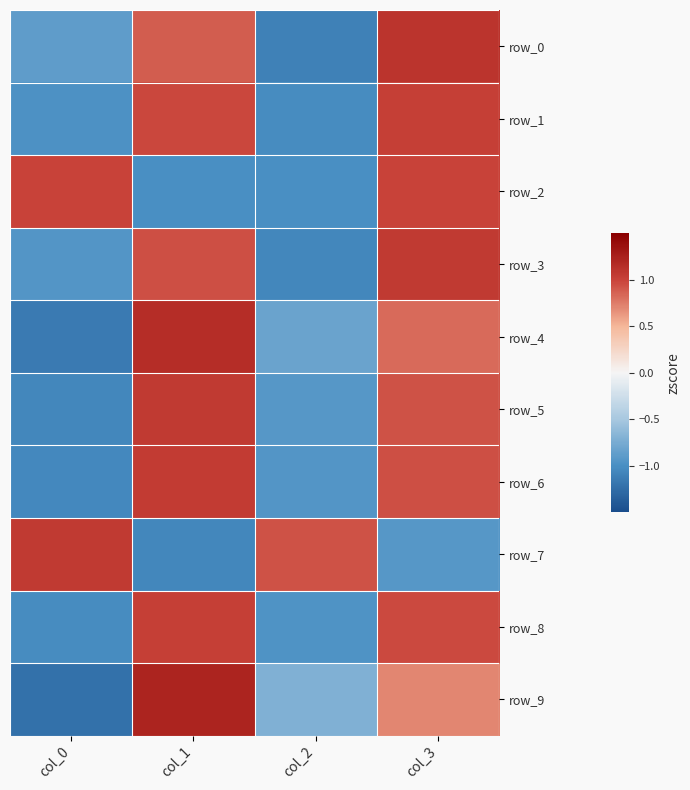

The row_4 series shows 0.7 at col_1. True or false?

False